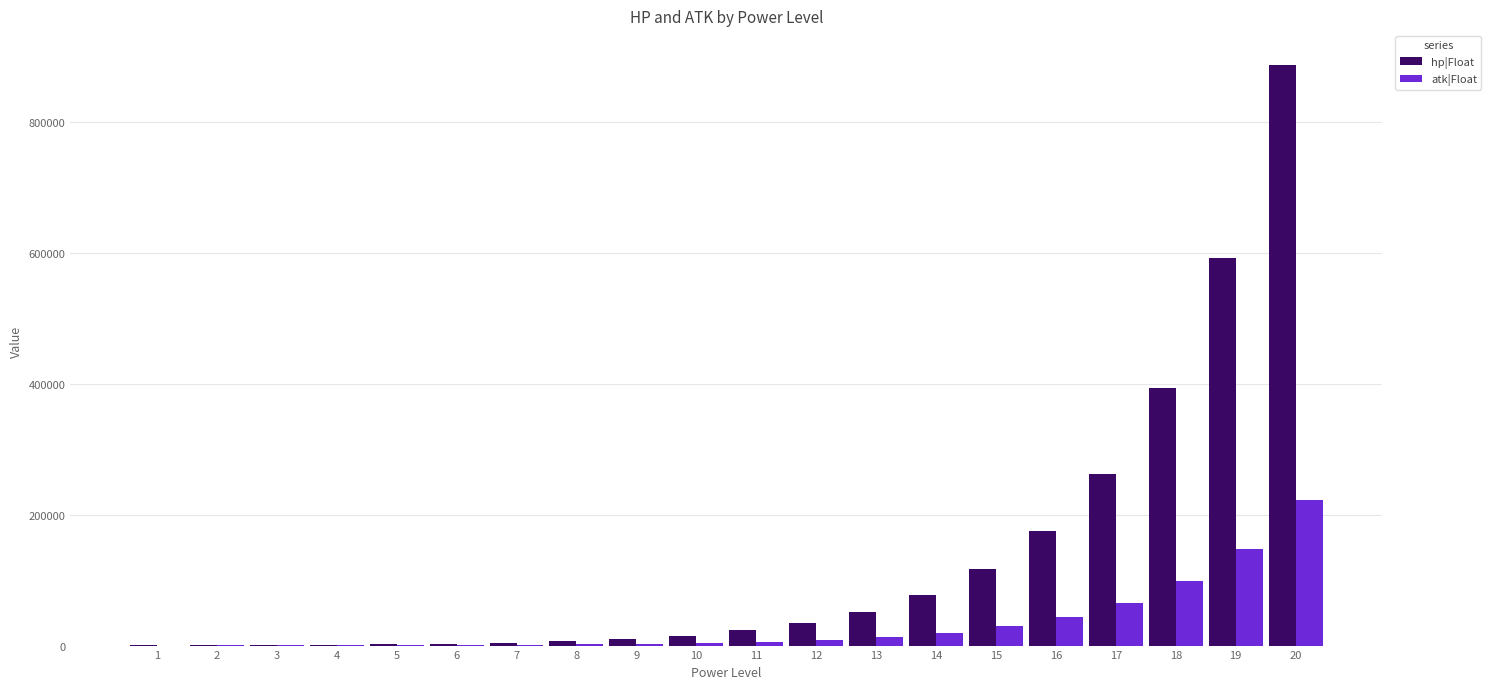

True or false: atk|Float has a value of 147789 at 19.

True